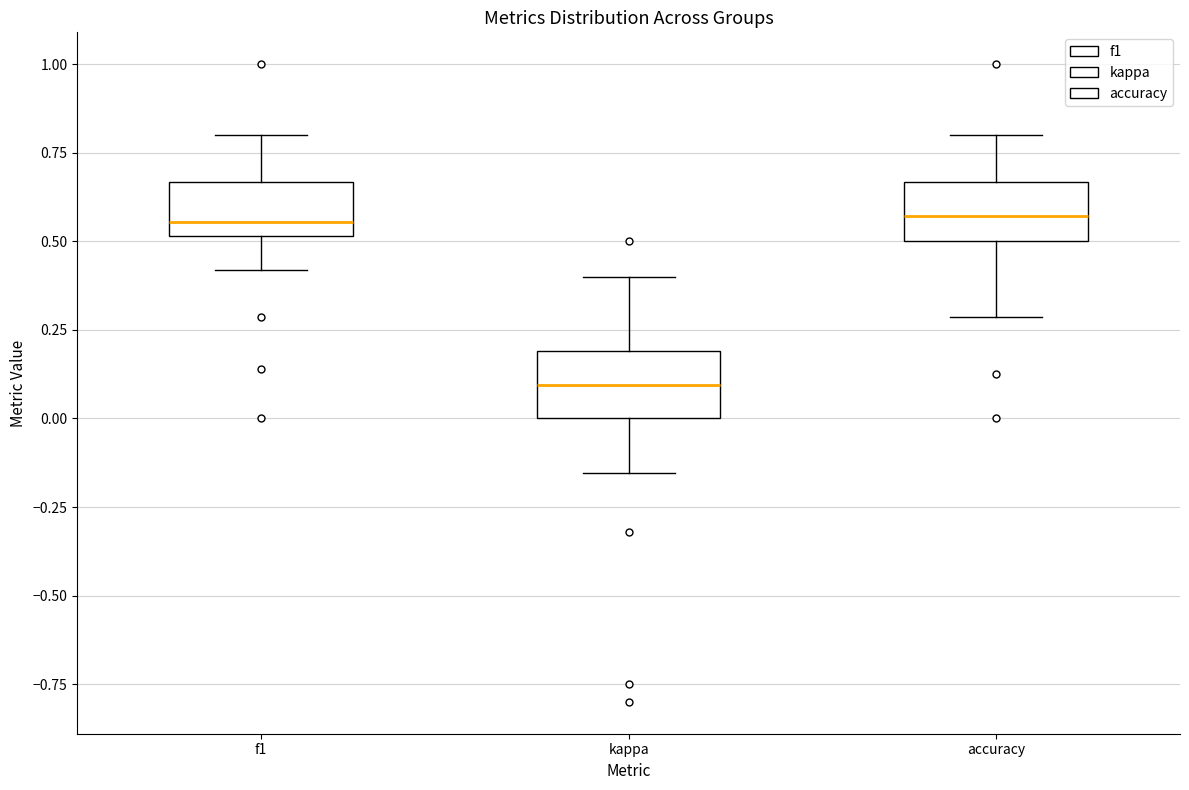

Where is the upper edge of the box for f1 on the y-axis? The values are not printed on the chart, so give them approximately, as read against the axis.

0.65